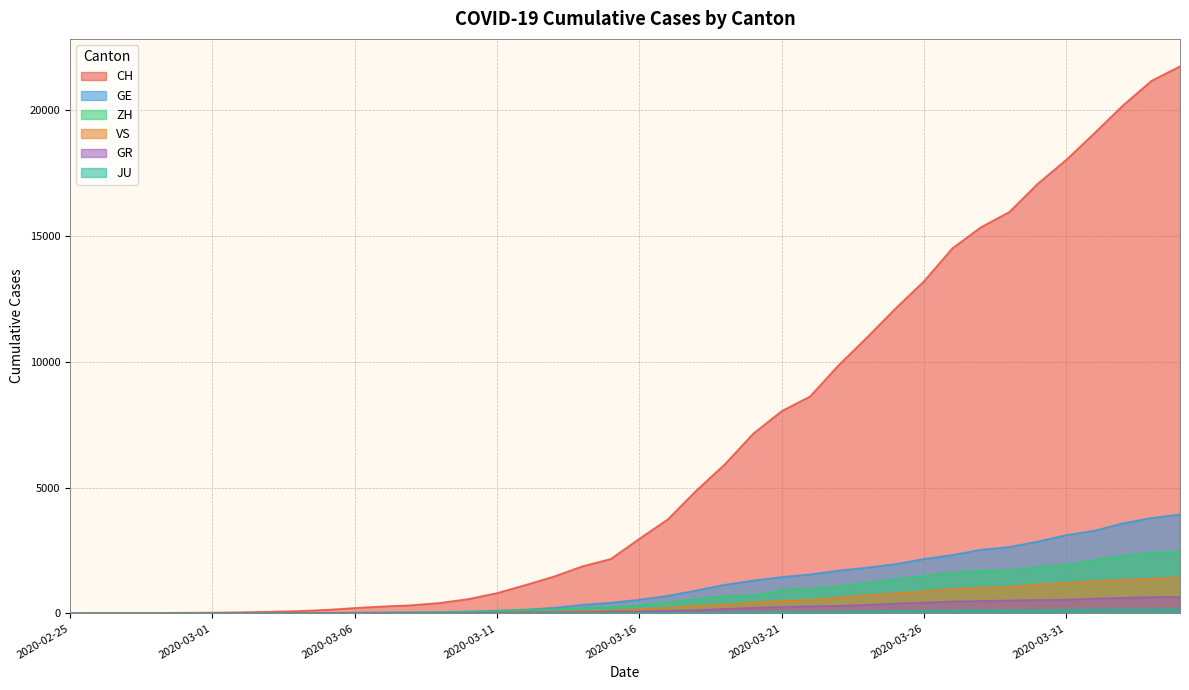

List the labels in order of GE value, largest first.

2020-04-04, 2020-04-03, 2020-04-02, 2020-04-01, 2020-03-31, 2020-03-30, 2020-03-29, 2020-03-28, 2020-03-27, 2020-03-26, 2020-03-25, 2020-03-24, 2020-03-23, 2020-03-22, 2020-03-21, 2020-03-20, 2020-03-19, 2020-03-18, 2020-03-17, 2020-03-16, 2020-03-15, 2020-03-14, 2020-03-13, 2020-03-12, 2020-03-11, 2020-03-10, 2020-03-09, 2020-03-08, 2020-03-07, 2020-03-06, 2020-03-05, 2020-03-04, 2020-03-03, 2020-03-02, 2020-03-01, 2020-02-29, 2020-02-28, 2020-02-26, 2020-02-27, 2020-02-25